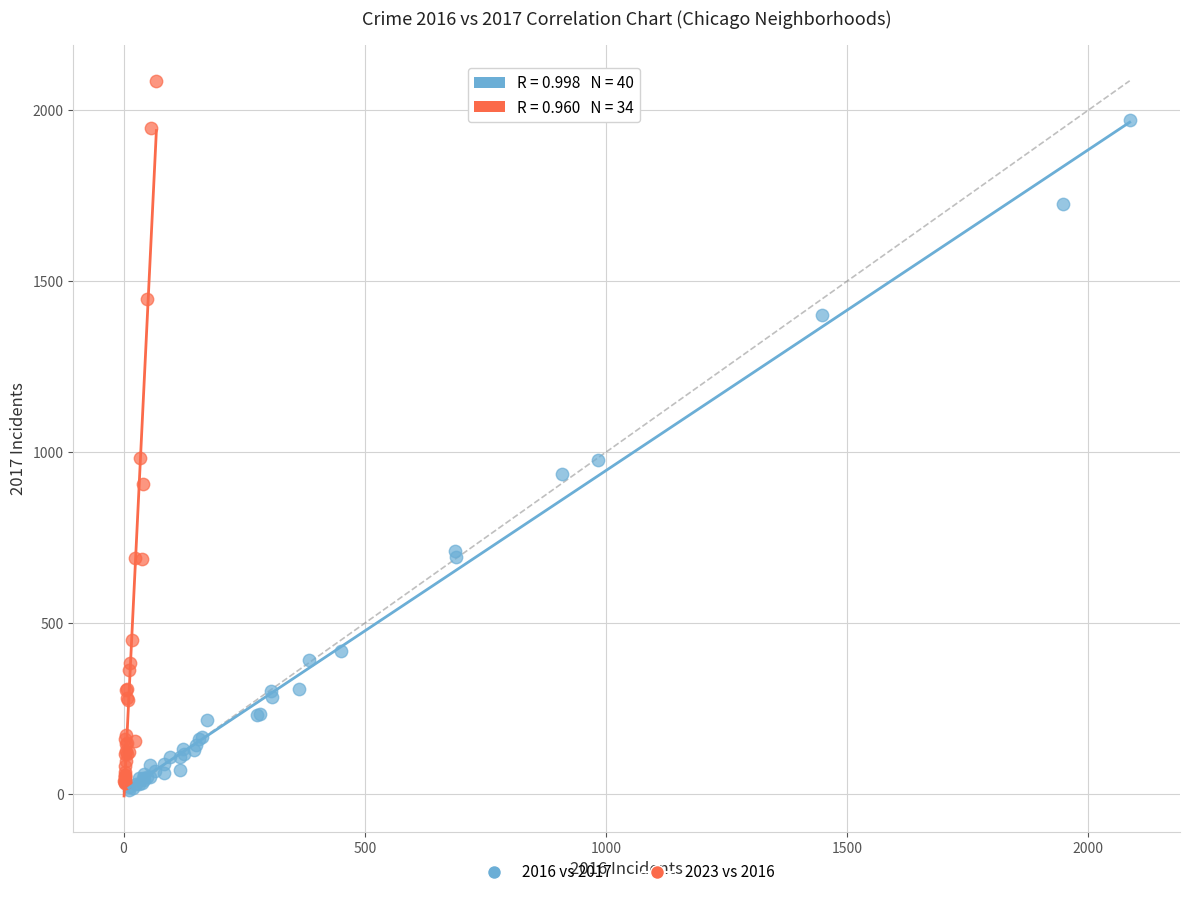

Which series contains the highest Y value?

2023 vs 2016